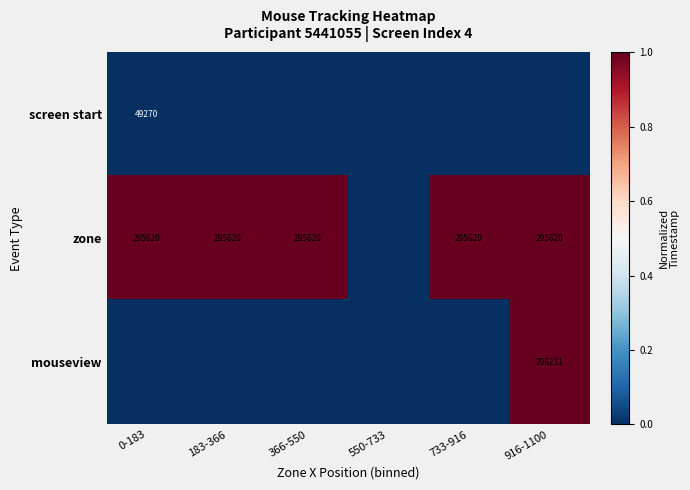

What is the total value across all series at 183-366?

1.0